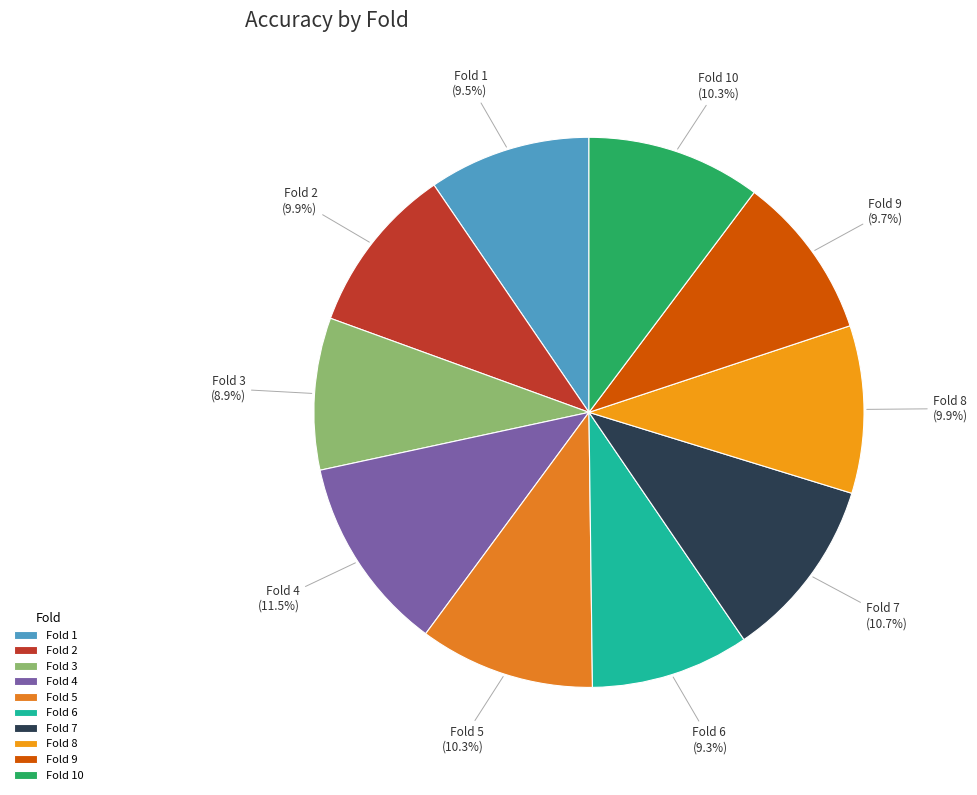

Do Fold 1 and Fold 4 together represent more than half of the pie?

No